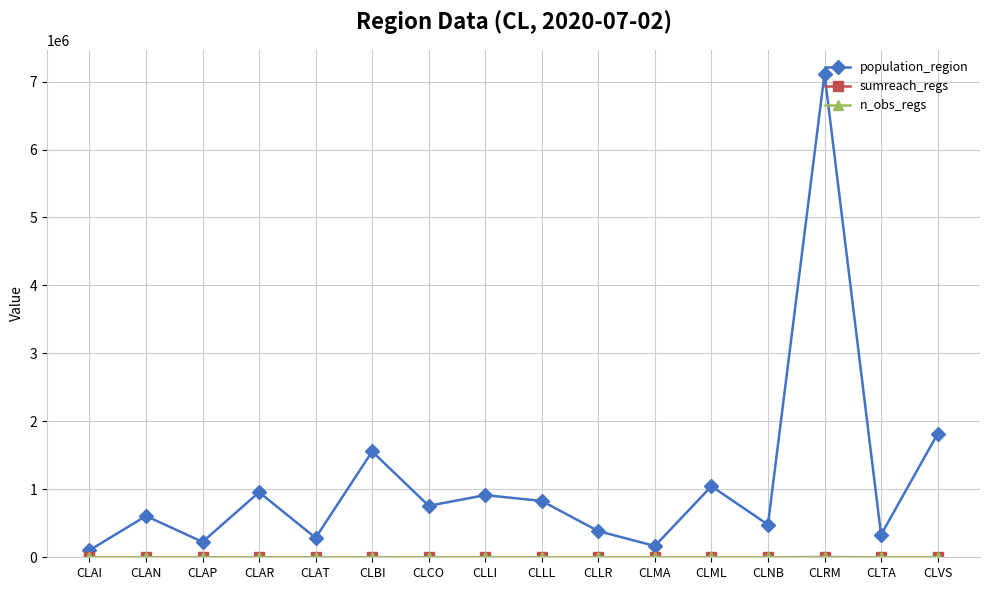

Count the number of data series in this chart.

3